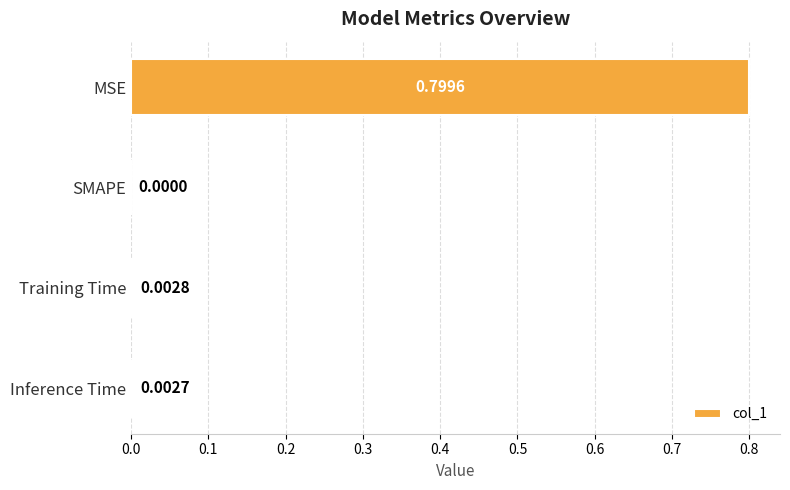

What is the sum of the values at Training Time and MSE?

0.8